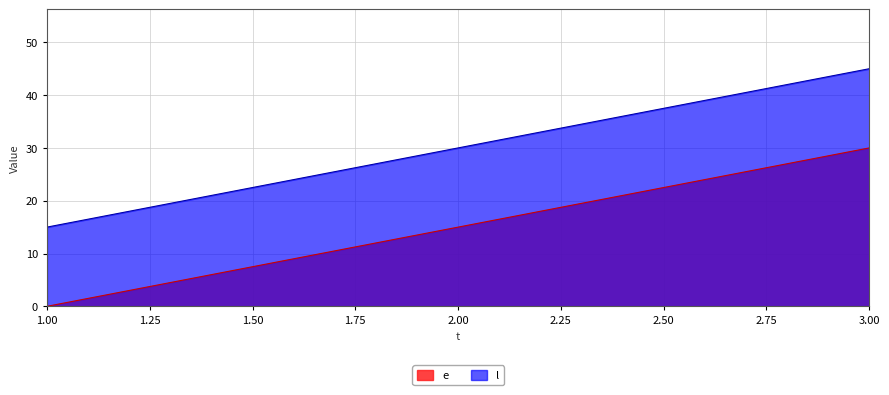

At 1.00, list the series in order from smallest to largest.

e, l